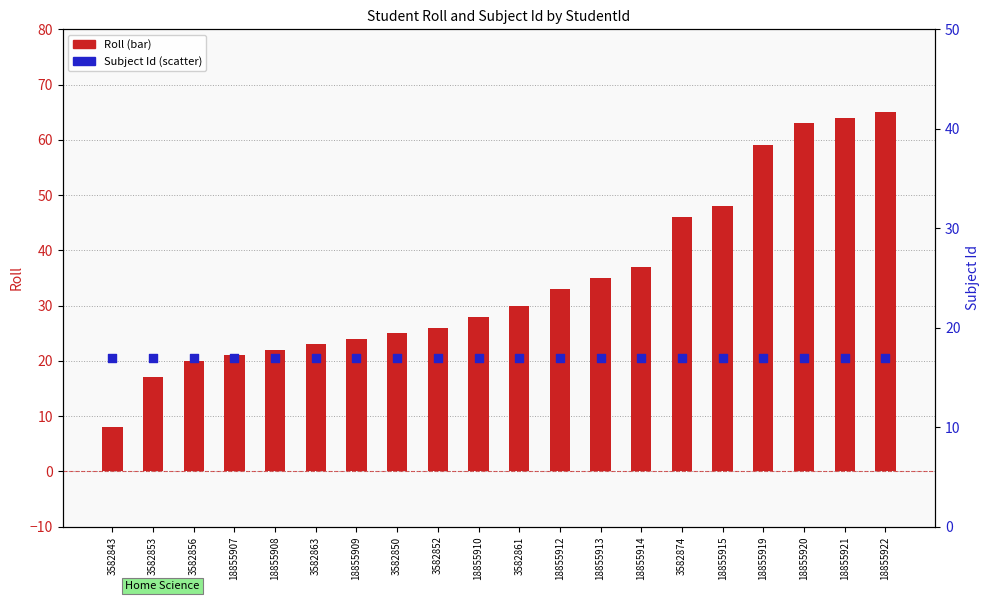

At which category is the sum across all series the highest?

18855922